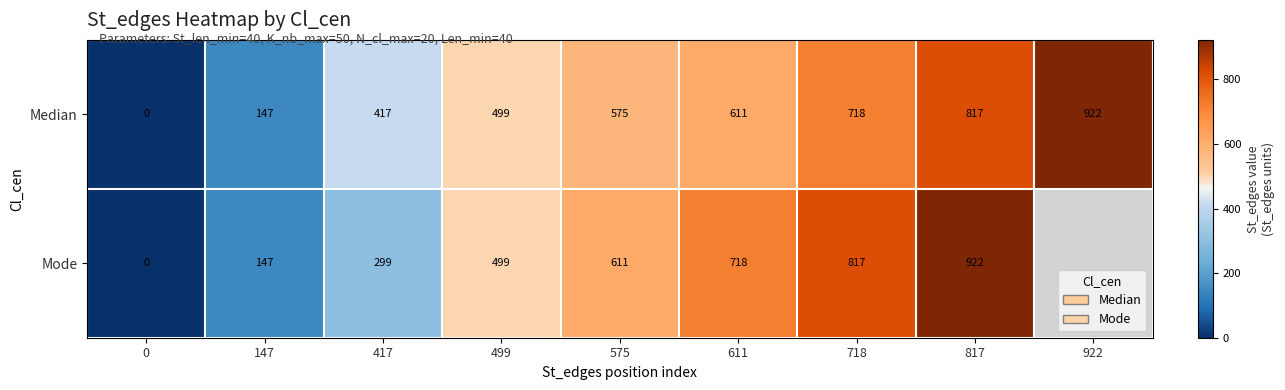

What is the maximum value shown in the chart?

922.0